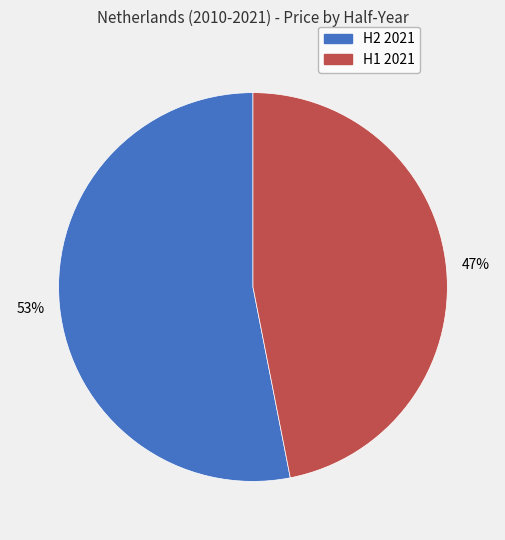

Combined, do H2 2021 and H1 2021 account for over 50%?

Yes